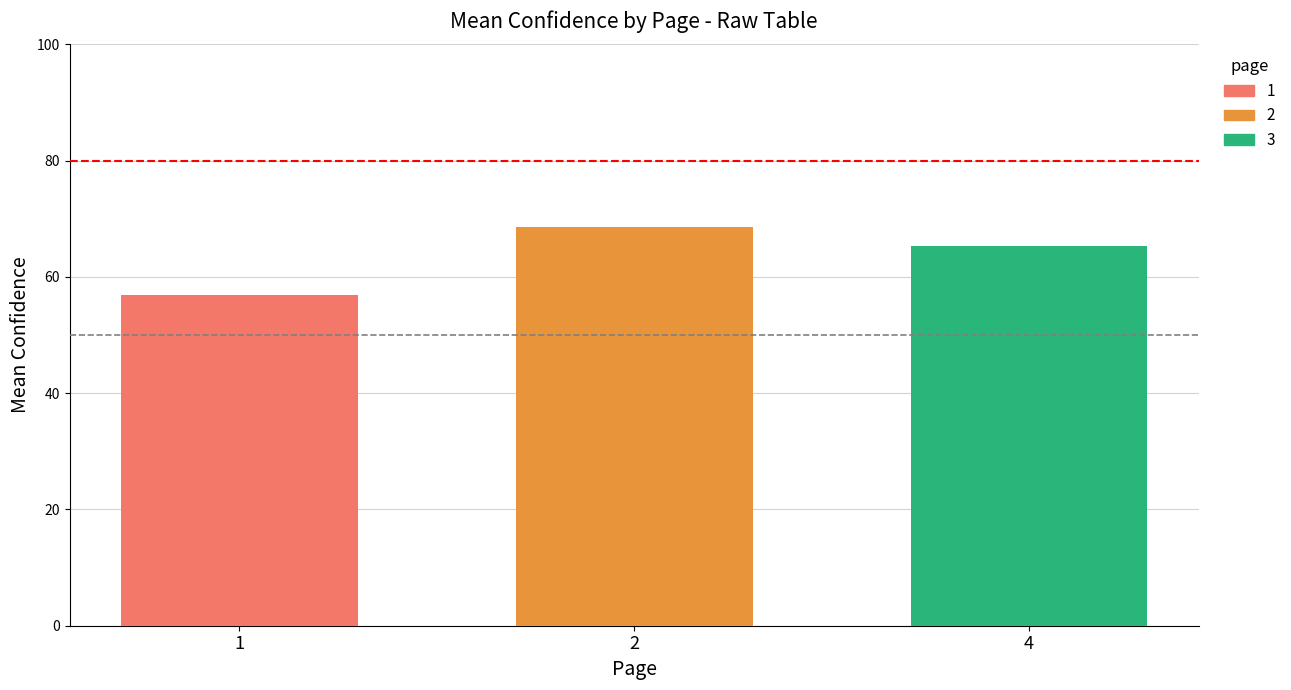

What is the approximate value at 4?

65.2